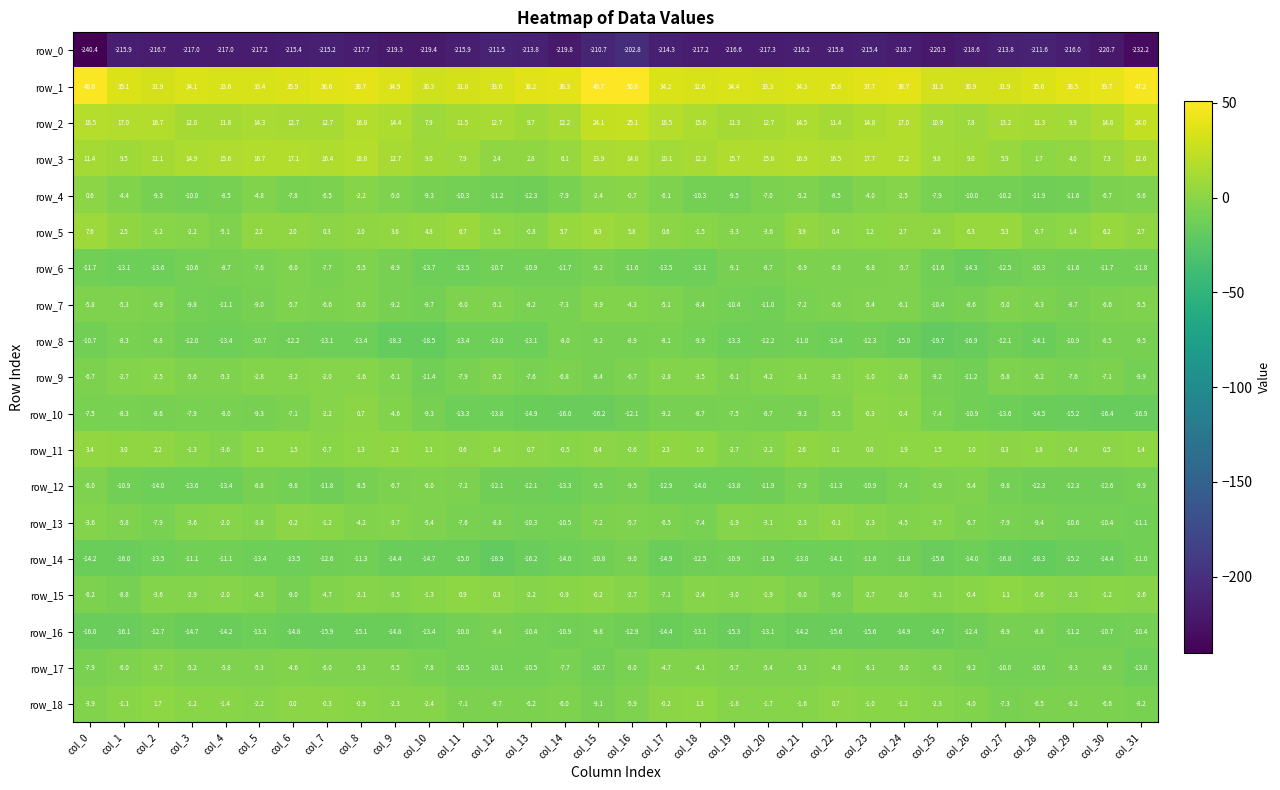

Is the value of row_18 at col_8 greater than the value of row_5 at col_16?

No